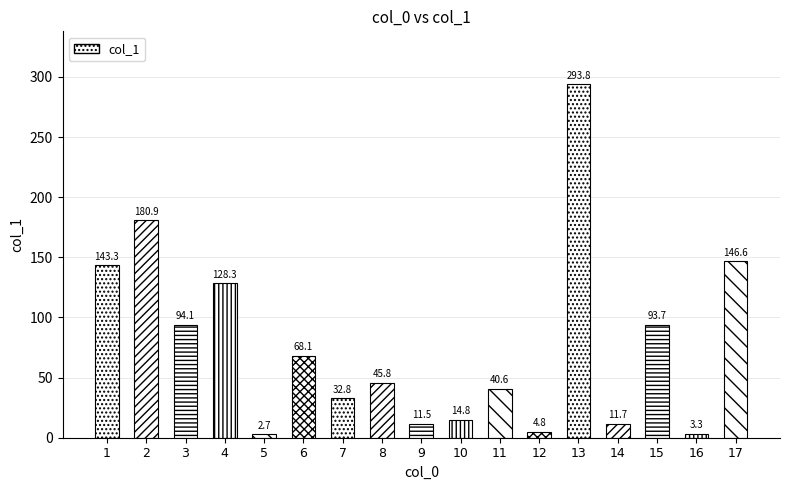

The chart shows a value of 146.6 at 17. True or false?

True